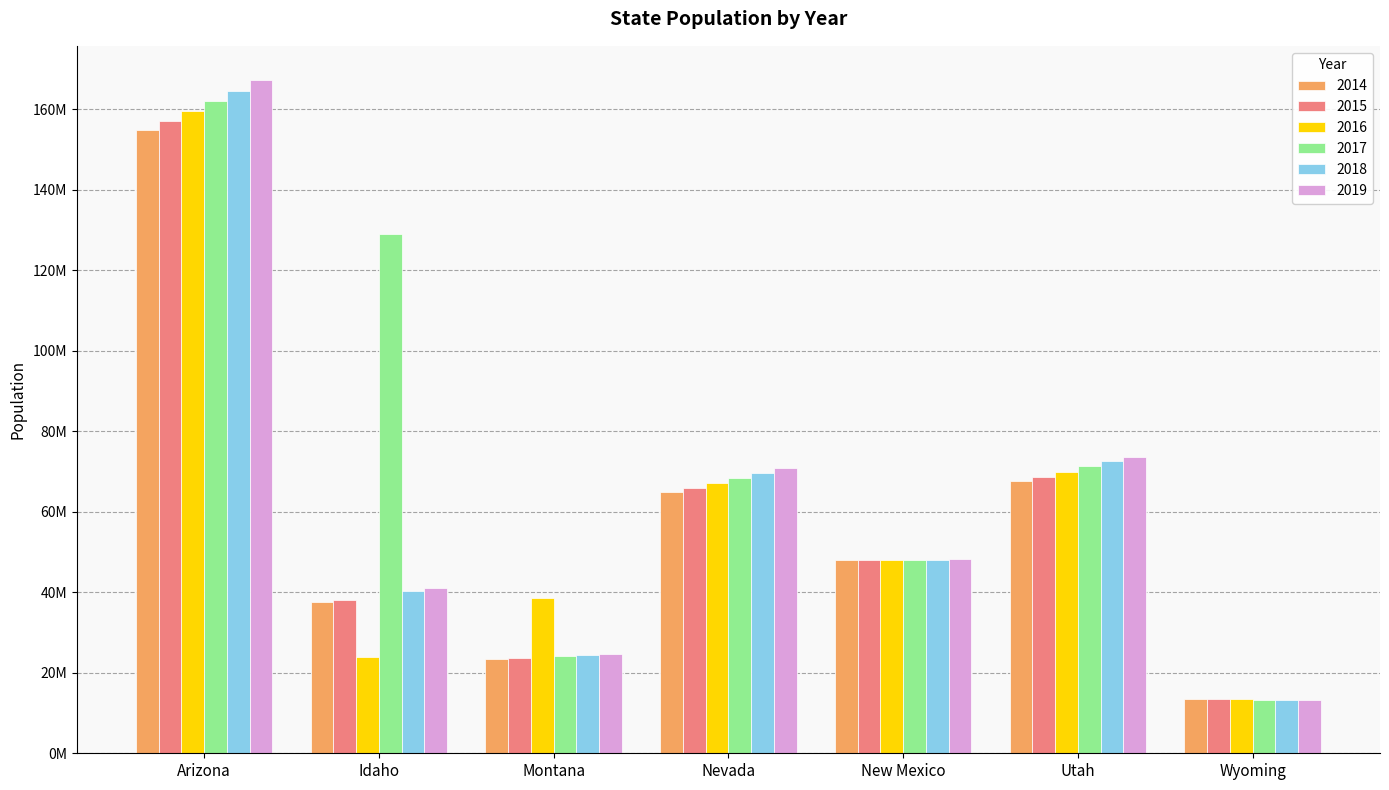

Rank the series at Idaho from lowest to highest value.

2016, 2014, 2015, 2018, 2019, 2017